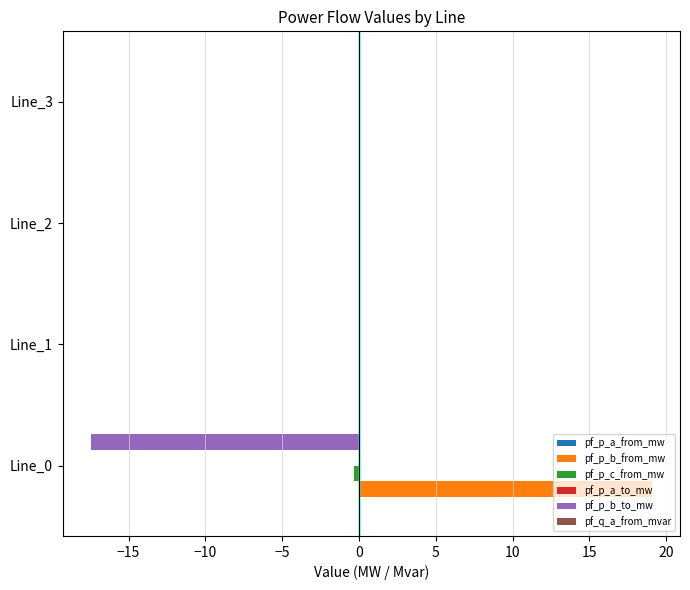

What is the highest value of the pf_p_b_from_mw series?

19.1